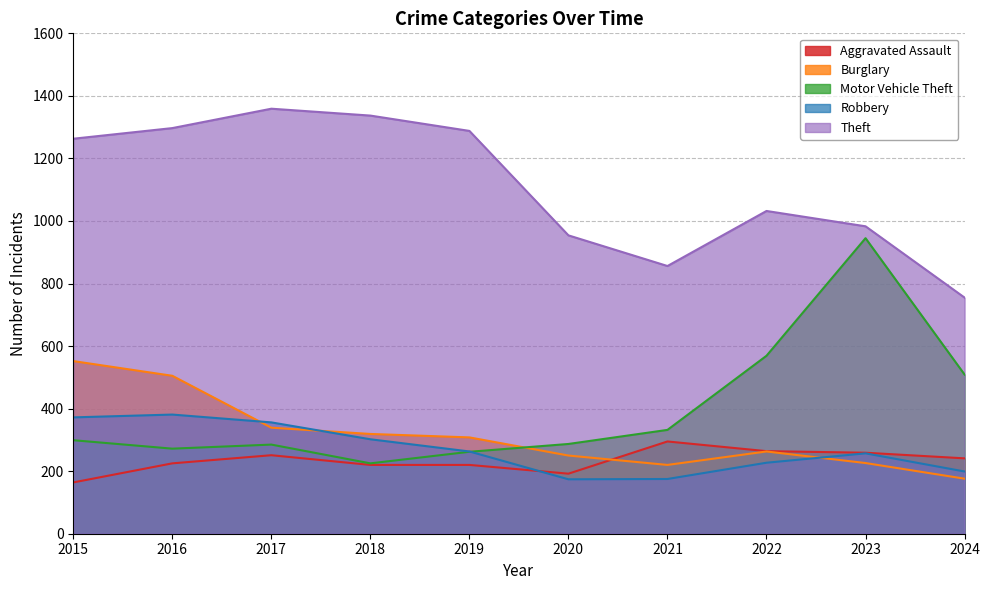

At how many categories does at least one series exceed 913?

8